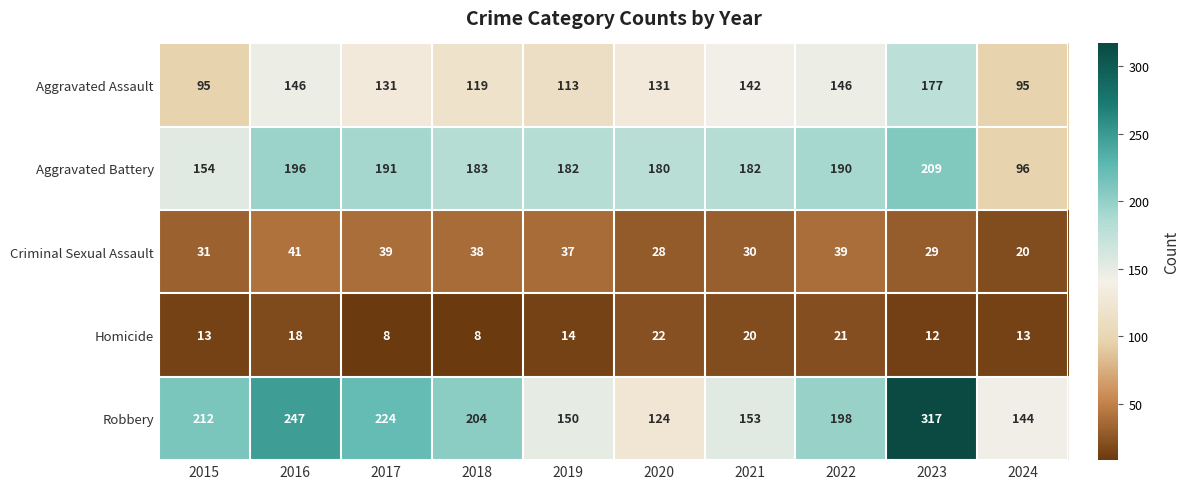

The Criminal Sexual Assault series shows 11 at 2017. True or false?

False